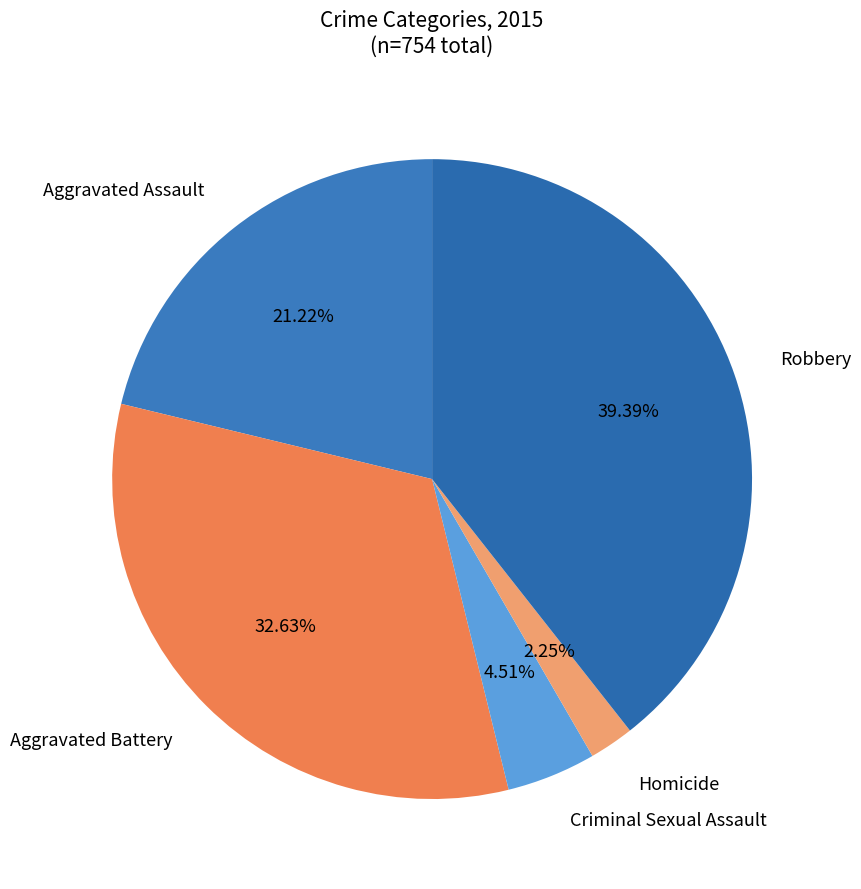

To the nearest percent, what is the average slice percentage?

20%